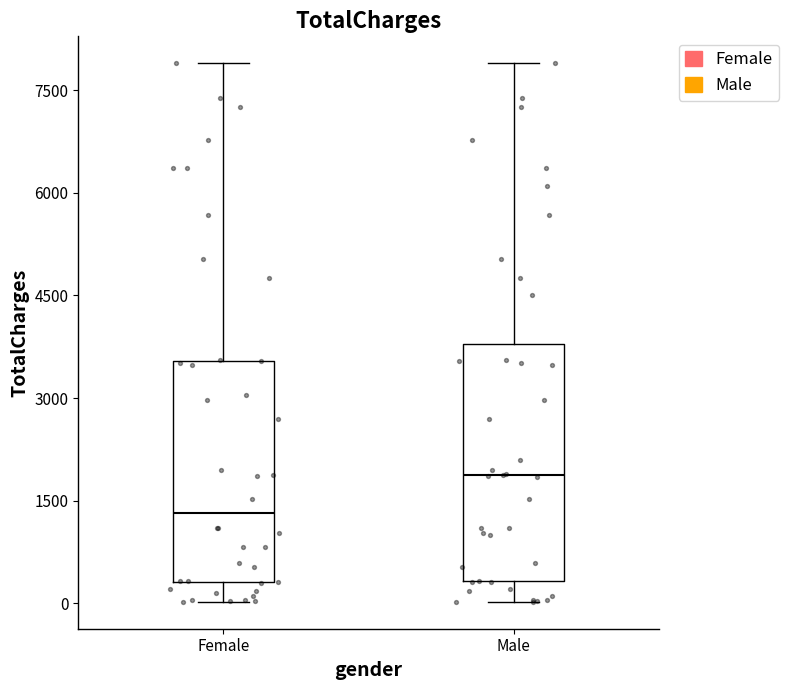

Which box's median line is the lowest?

Female